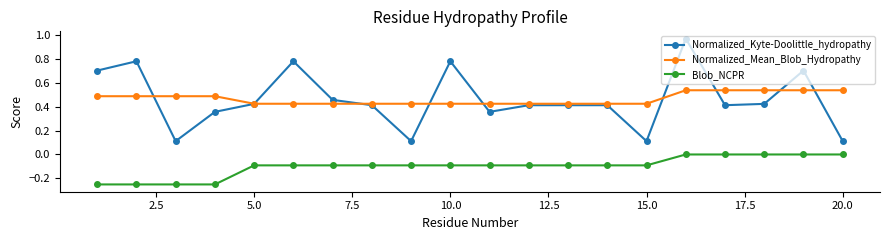

List the series in order of their peak value, lowest first.

Blob_NCPR, Normalized_Mean_Blob_Hydropathy, Normalized_Kyte-Doolittle_hydropathy